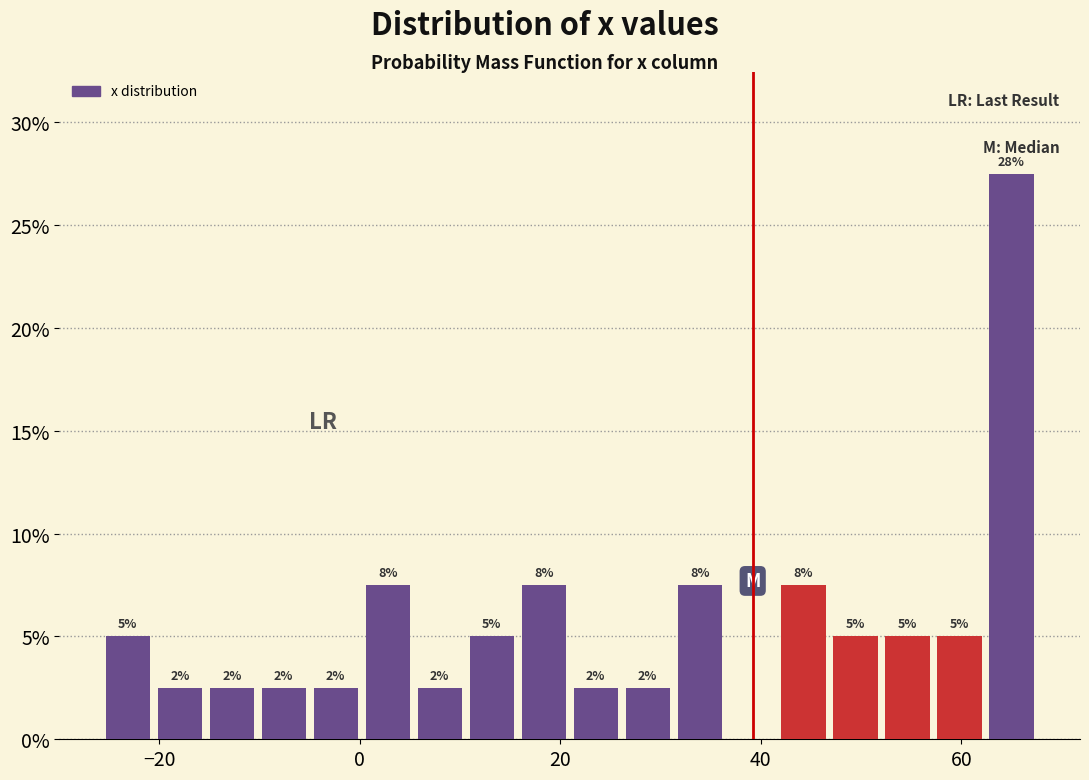

Read against the x-axis, roughly where is the centre of the tallest bar?

66